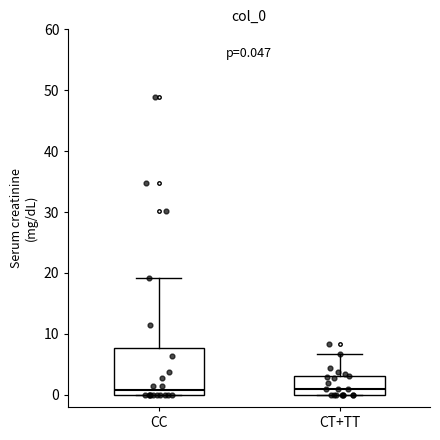

Comparing the boxes themselves (not the whiskers), which one is the tallest?

CC